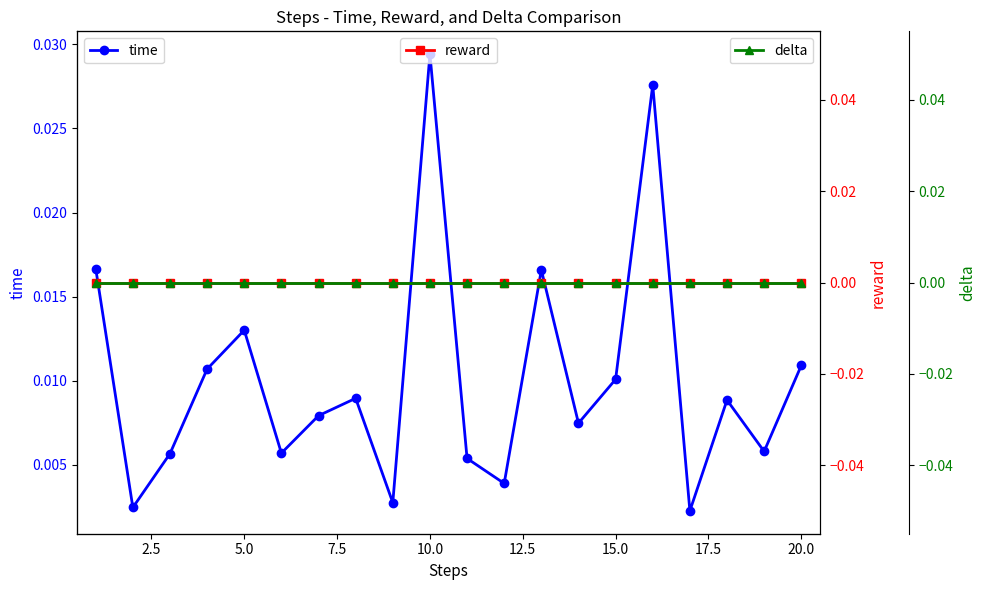

At which label does time reach its peak?

10.0